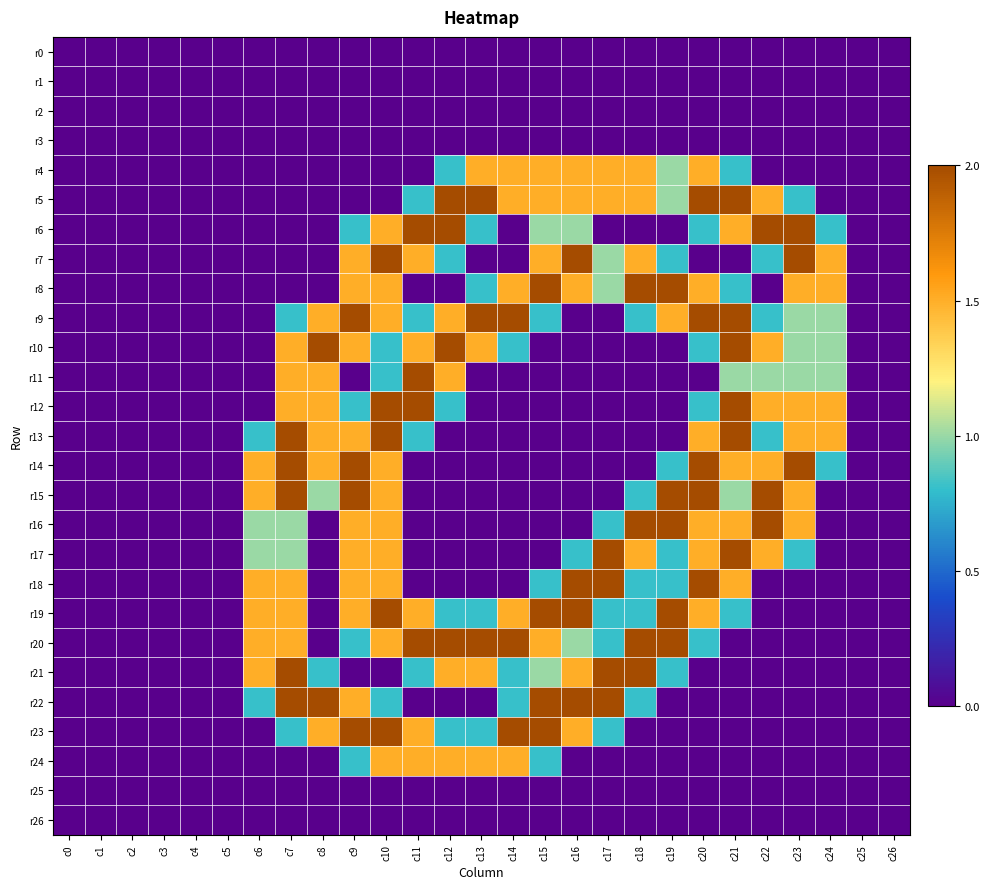

What is the spread (max minus min) of values at c23?

2.0